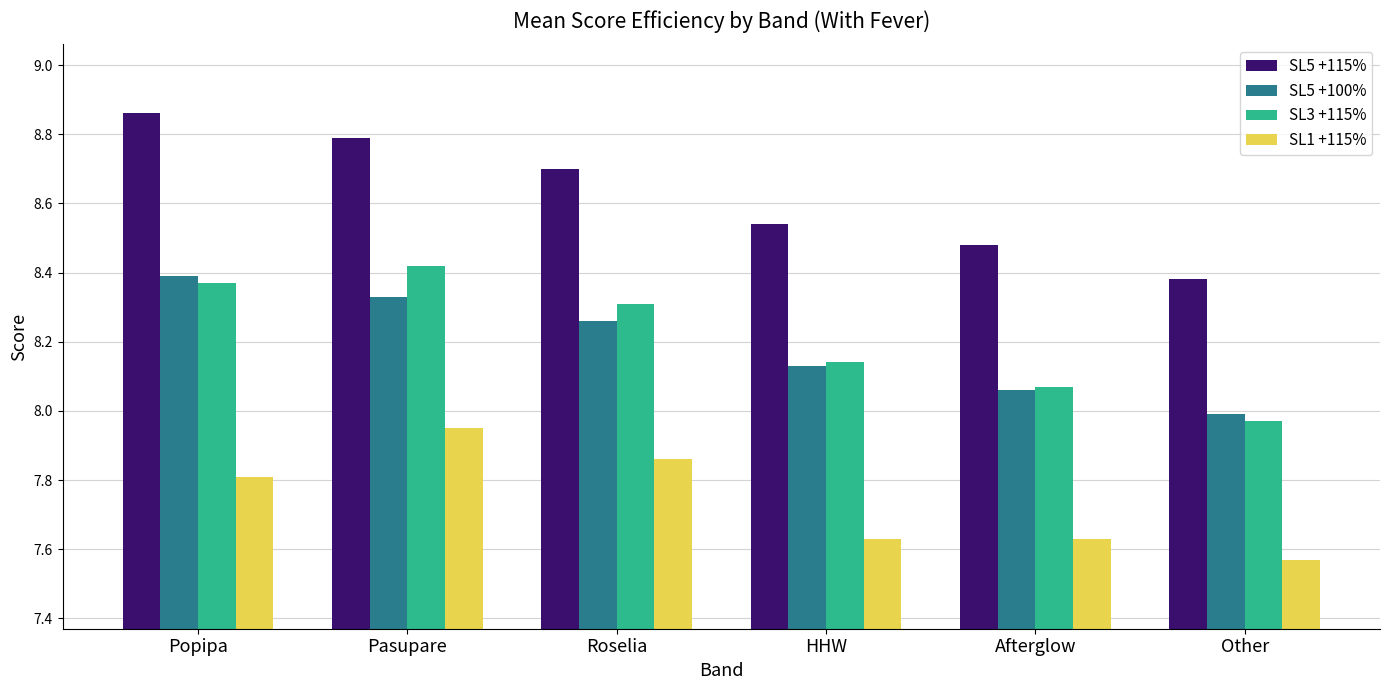

How many data points does each series have?

6